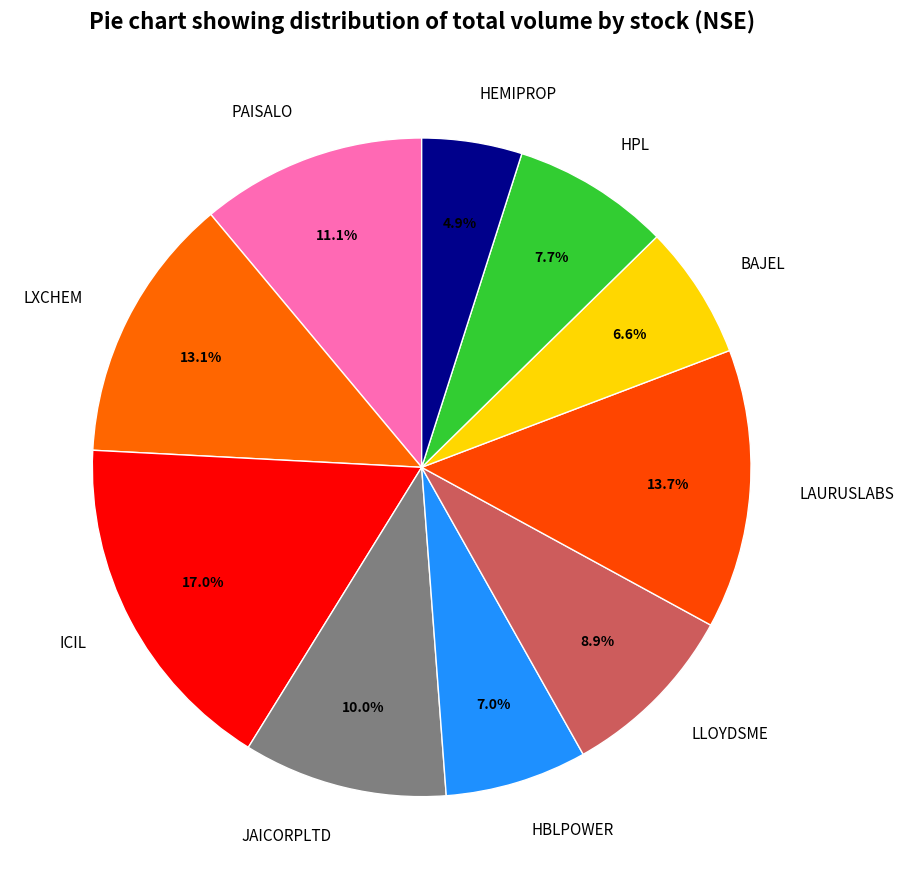

Is ICIL the majority of the pie?

No